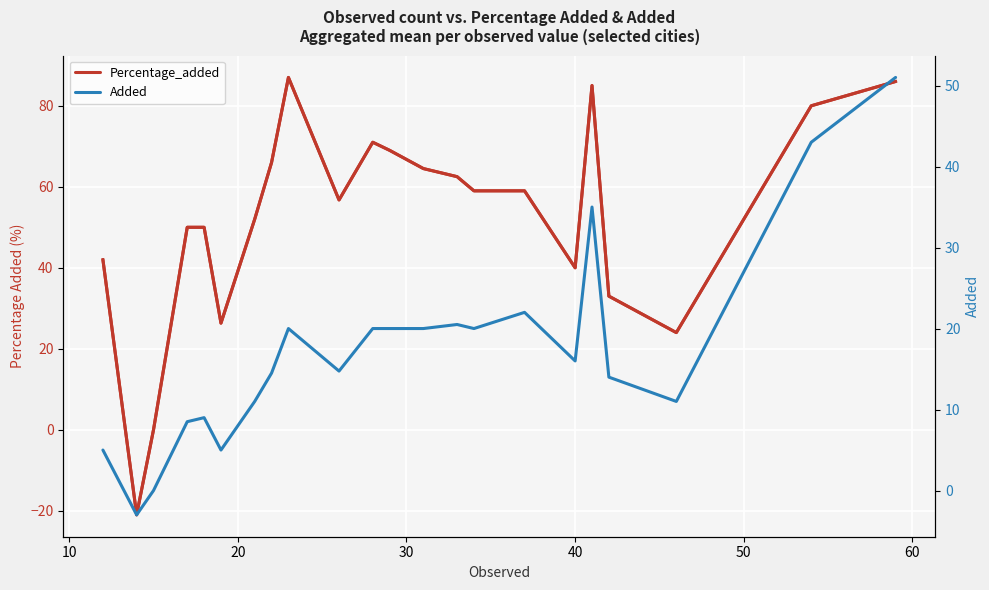

Reading left to right, extract all data points from this chart.

Percentage_added: 42.0	-21.0	0.0	50.0	50.0	26.3	52.0	66.0	87.0	56.8	71.0	69.0	64.5	62.5	59.0	59.0	40.0	85.0	33.0	24.0	80.0	86.0
Added: 5.0	-3.0	0.0	8.5	9.0	5.0	11.0	14.5	20.0	14.8	20.0	20.0	20.0	20.5	20.0	22.0	16.0	35.0	14.0	11.0	43.0	51.0